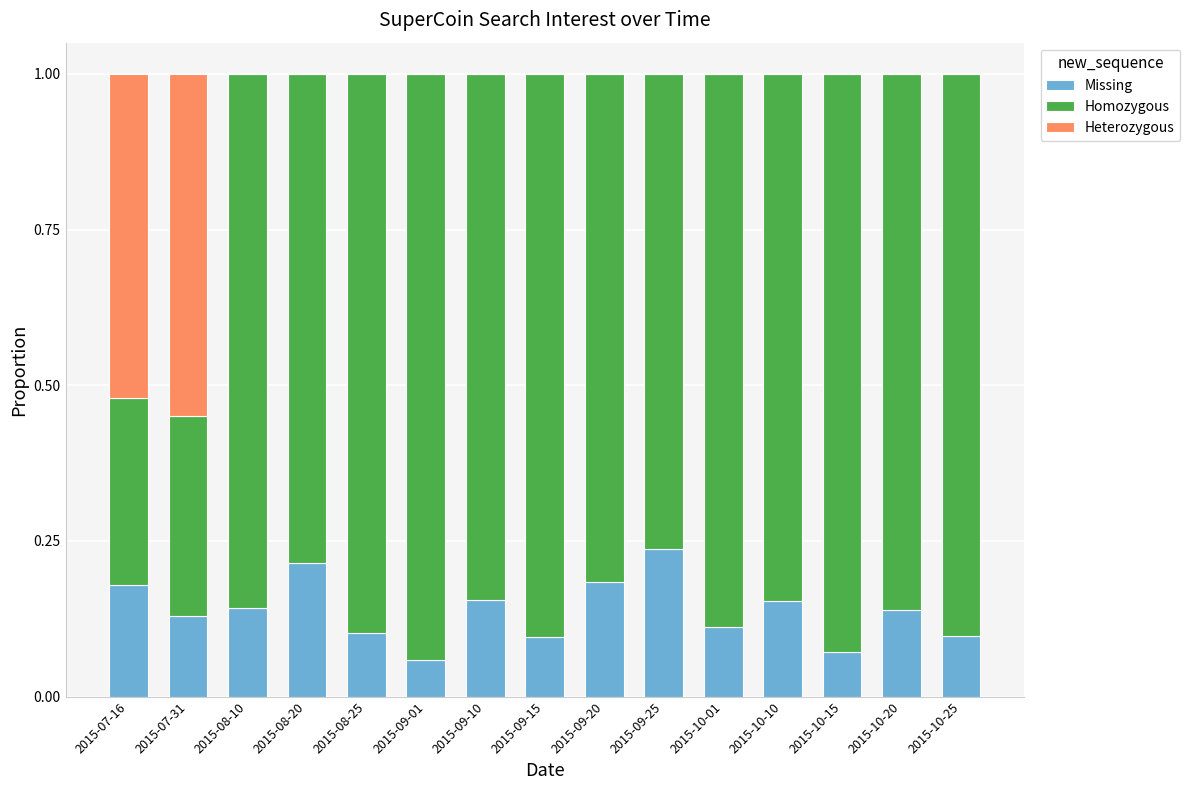

True or false: Missing has a value of 0.0 at 2015-08-25.

False